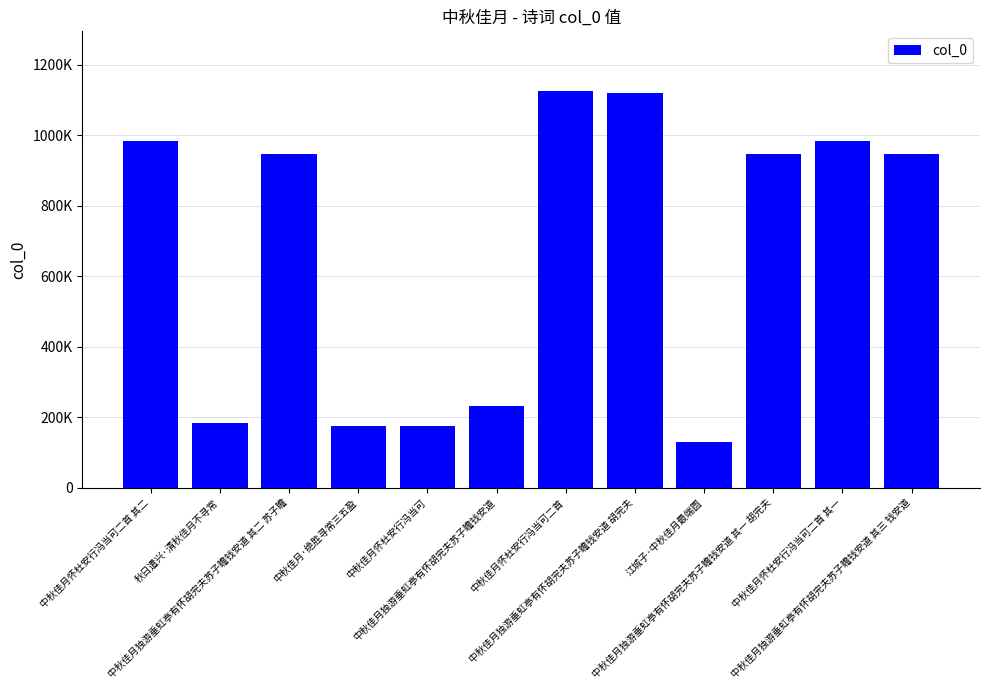

What is the difference between the second highest and second lowest values?

945760